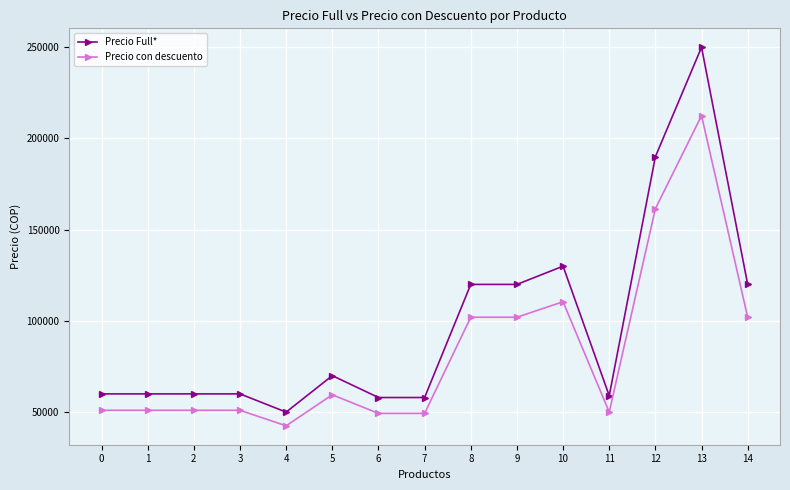

How many lines are shown in the chart?

2